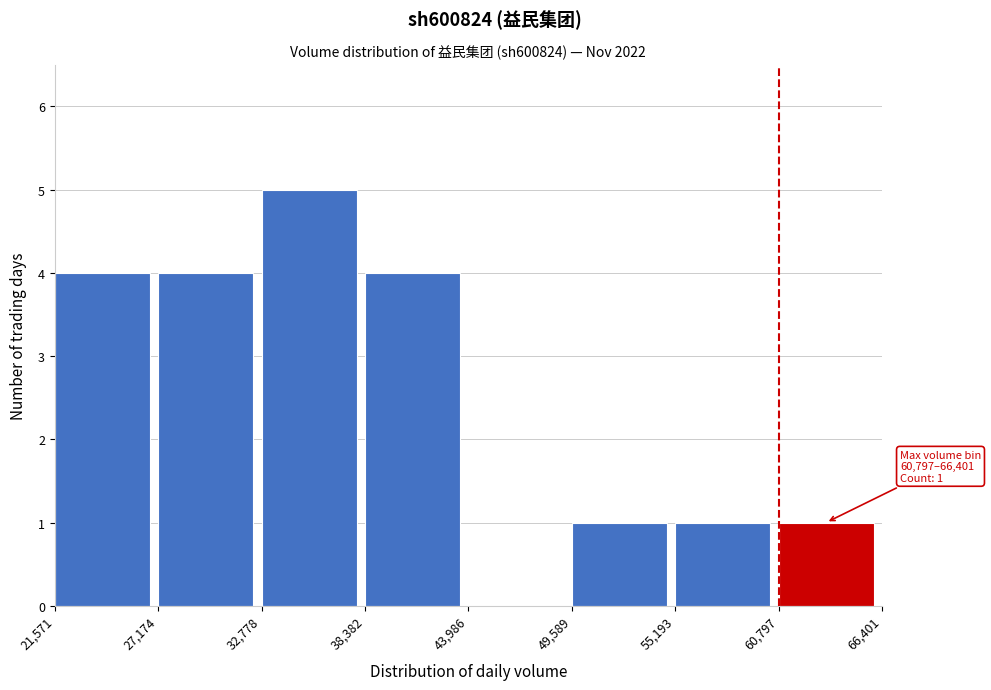

Which range on the x-axis has the tallest bar?

32,778 to 38,382